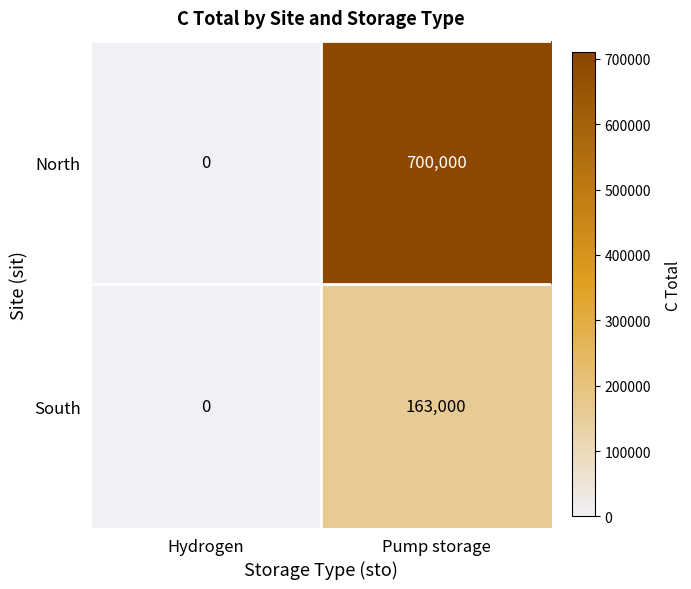

Which category has the highest value across all series?

Pump storage